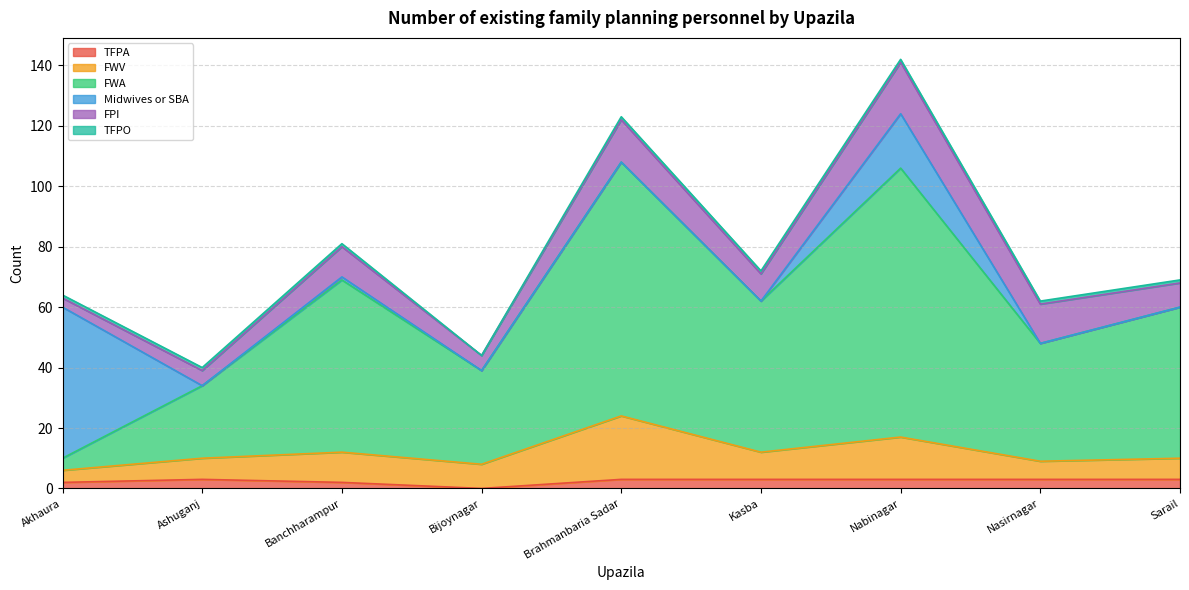

Where is the first local maximum for TFPA?

Ashuganj